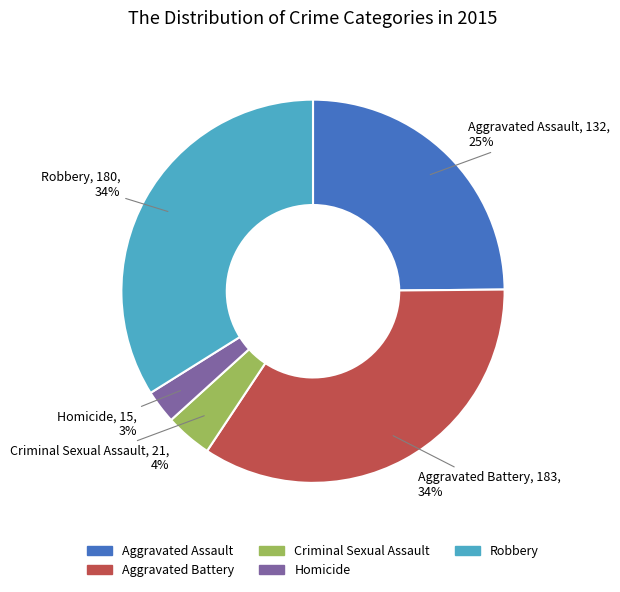

Is the sum of Robbery and Aggravated Battery greater than half?

Yes